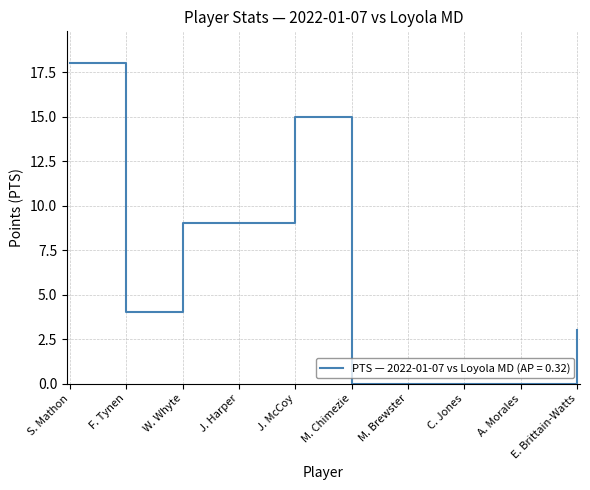

What value does the data have at S. Mathon, to the nearest 5?

20